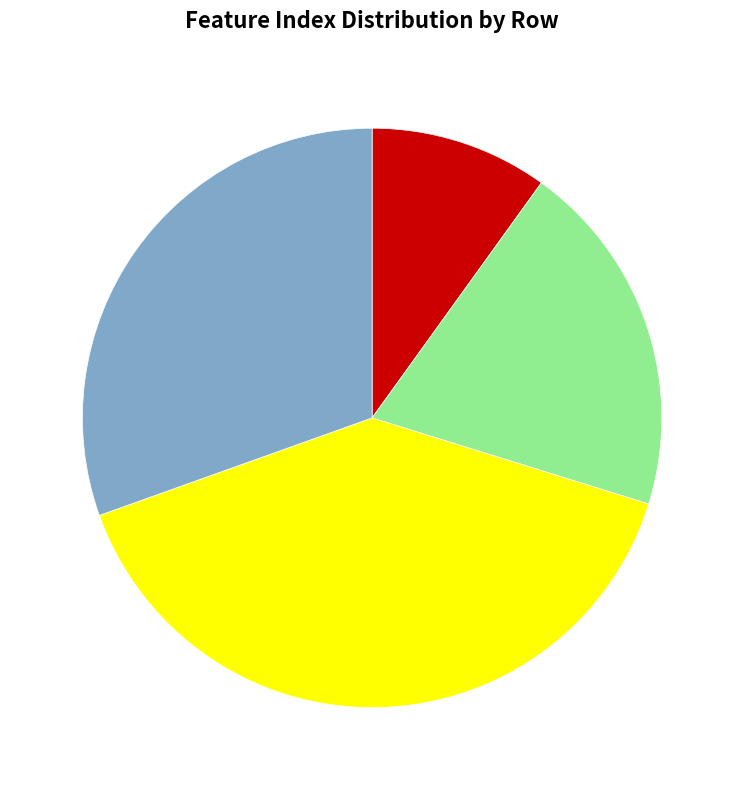

Is there any slice that represents more than half of the pie?

No